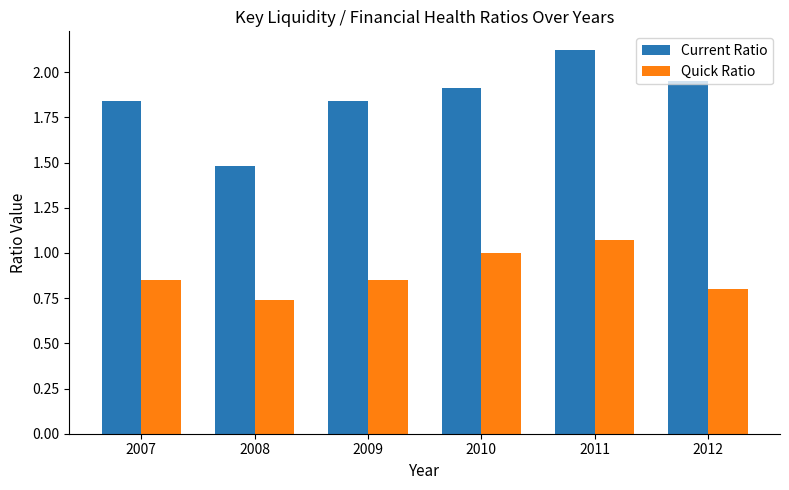

Rank the series at 2007 from lowest to highest value.

Quick Ratio, Current Ratio